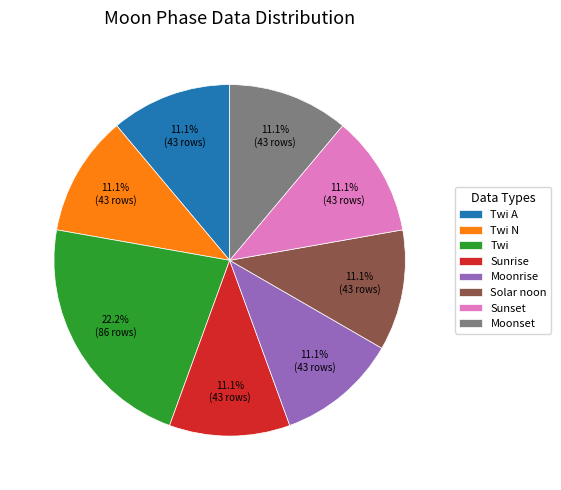

Approximately how many times larger is the value at Sunset compared to Twi A?

1.0